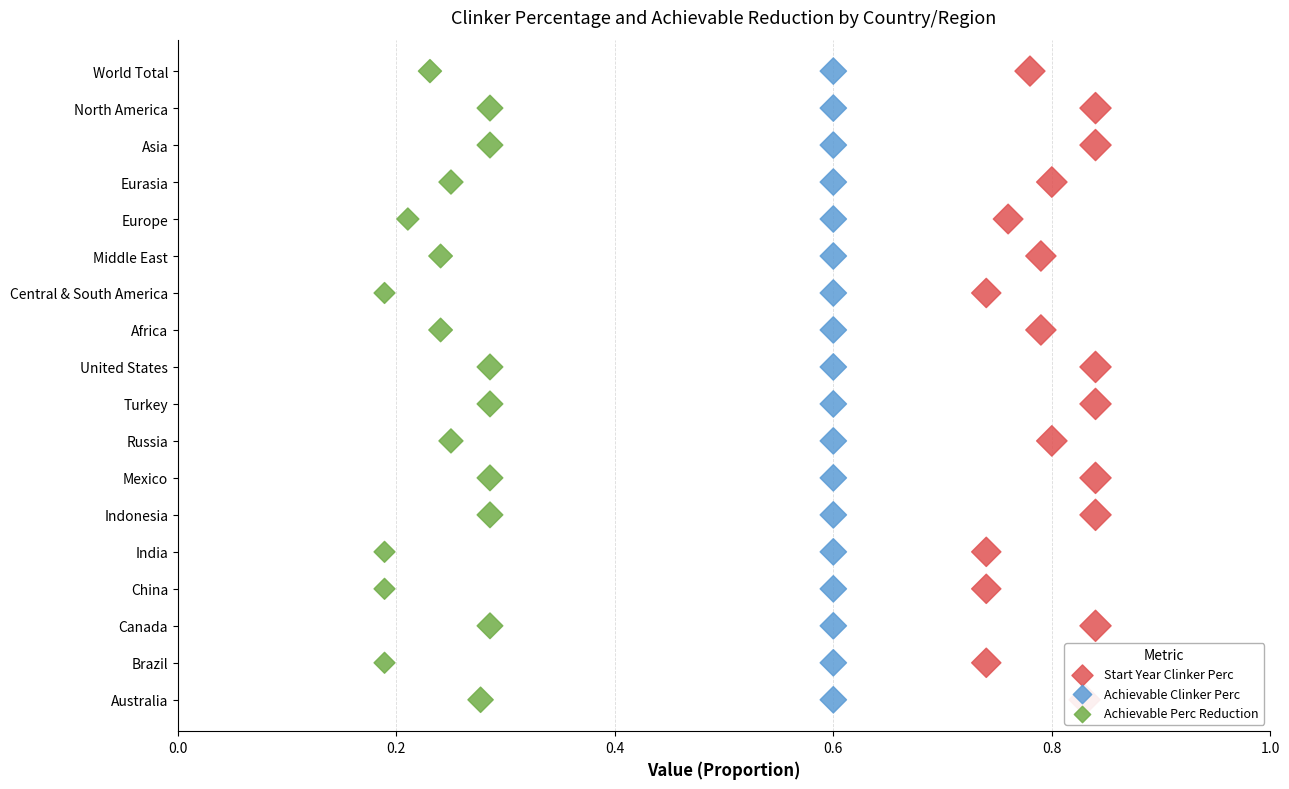

Which series has the largest total across all categories?

Start Year Clinker Perc